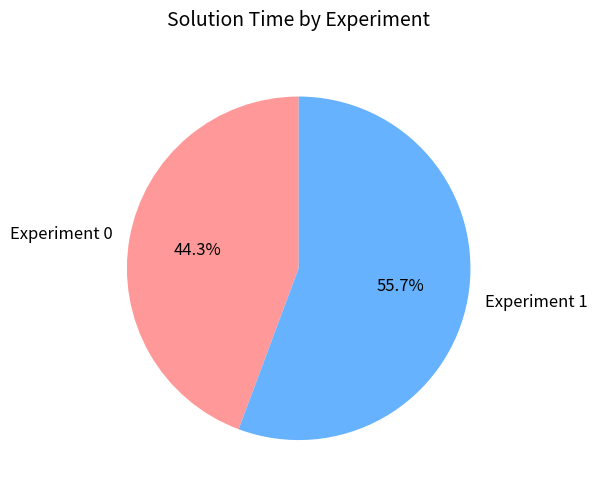

To the nearest percent, what is the difference between the largest and smallest slice percentages?

11%